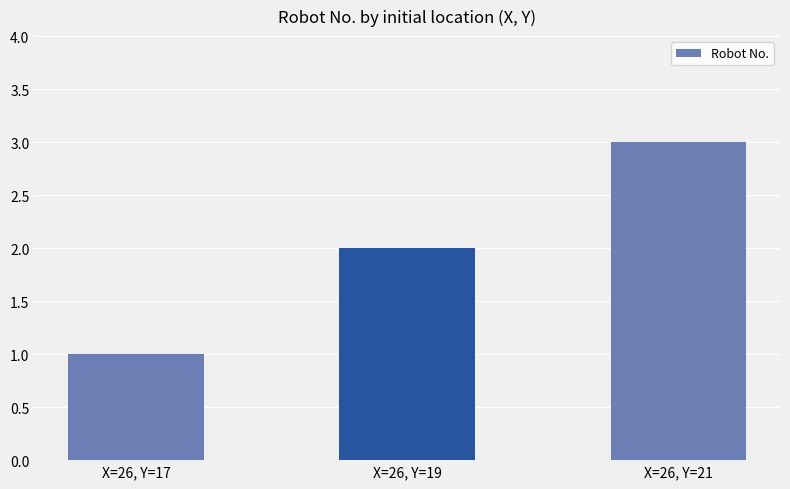

What is the difference between the maximum and minimum values?

2